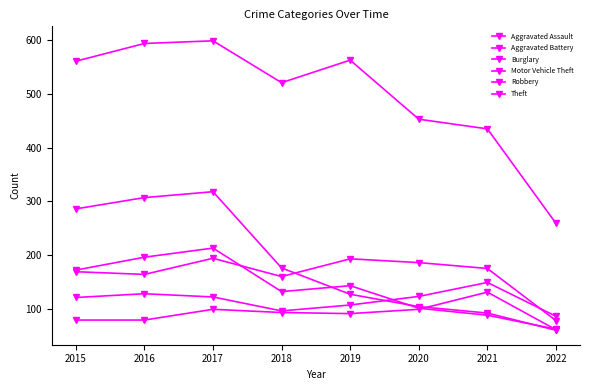

How many data points does each series have?

8